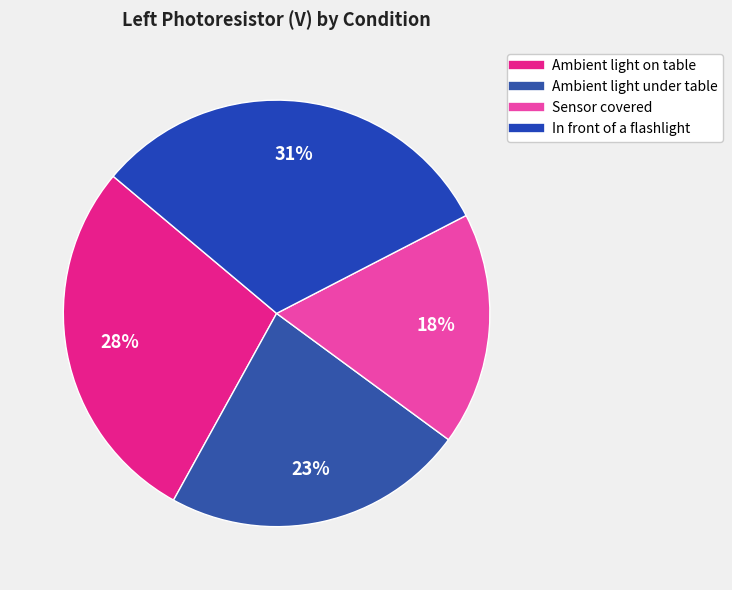

How many slices are in this pie chart?

4